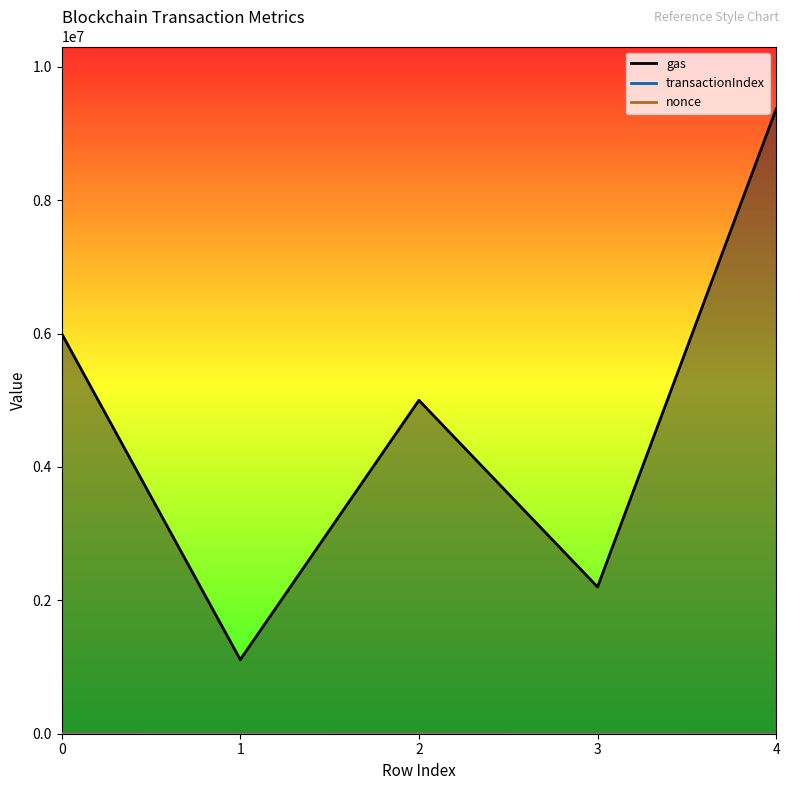

At which category does nonce reach its first local peak?

2